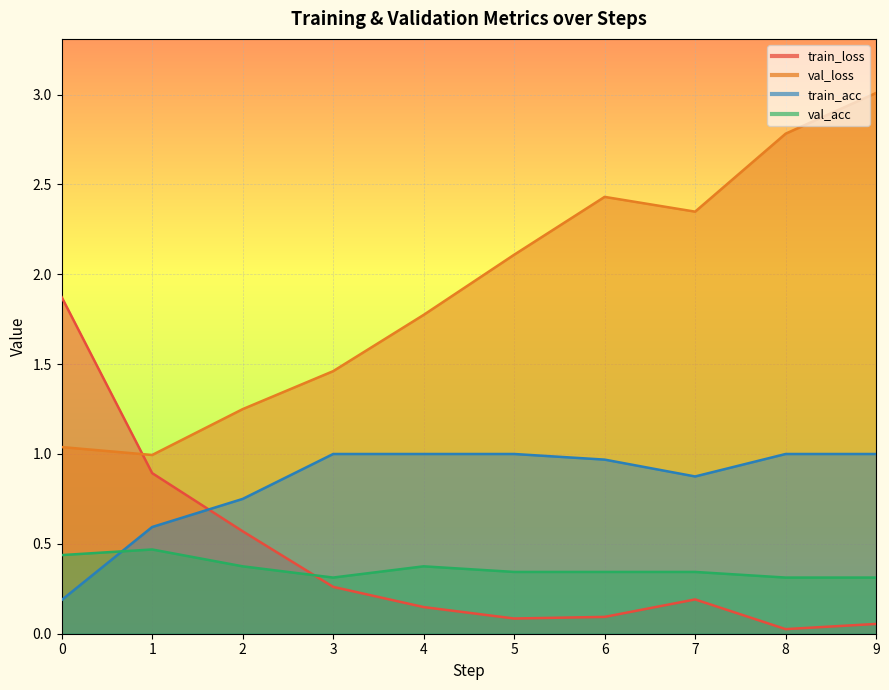

The train_acc series shows 0.2 at 2. True or false?

False